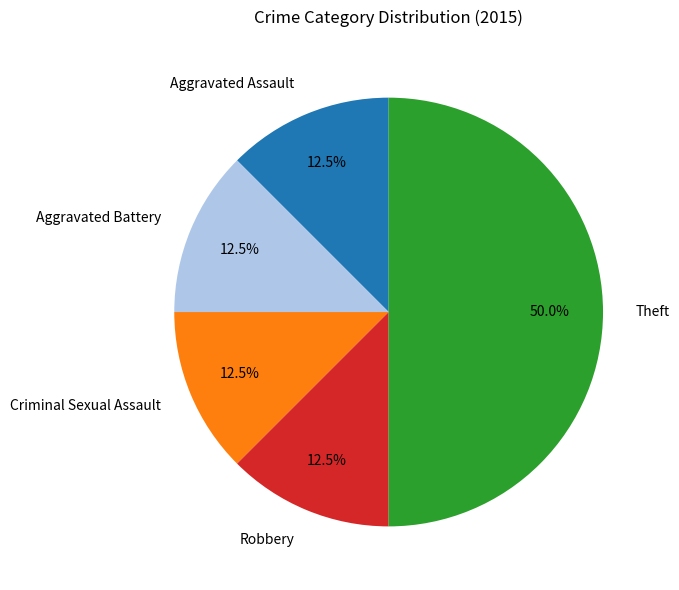

Does Criminal Sexual Assault represent more than half of the total?

No